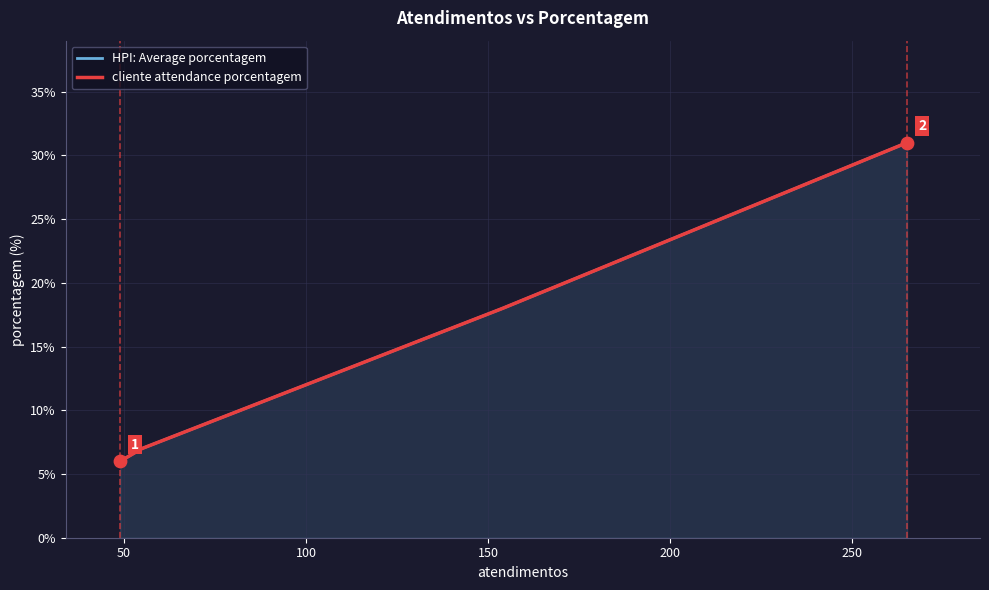

Which series reaches the maximum Y coordinate?

HPI: Average porcentagem